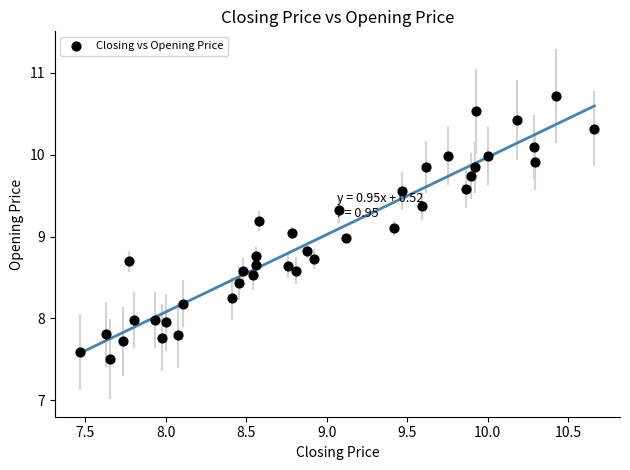

What is the range of Y values (max minus min)?

3.2